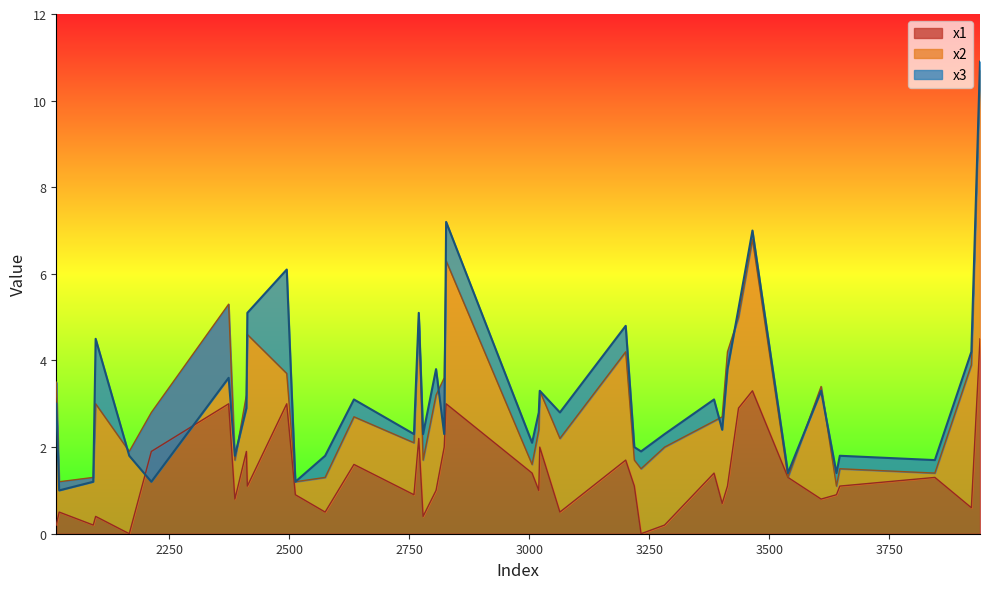

True or false: x3 has a value of 3.1 at 2495.

False